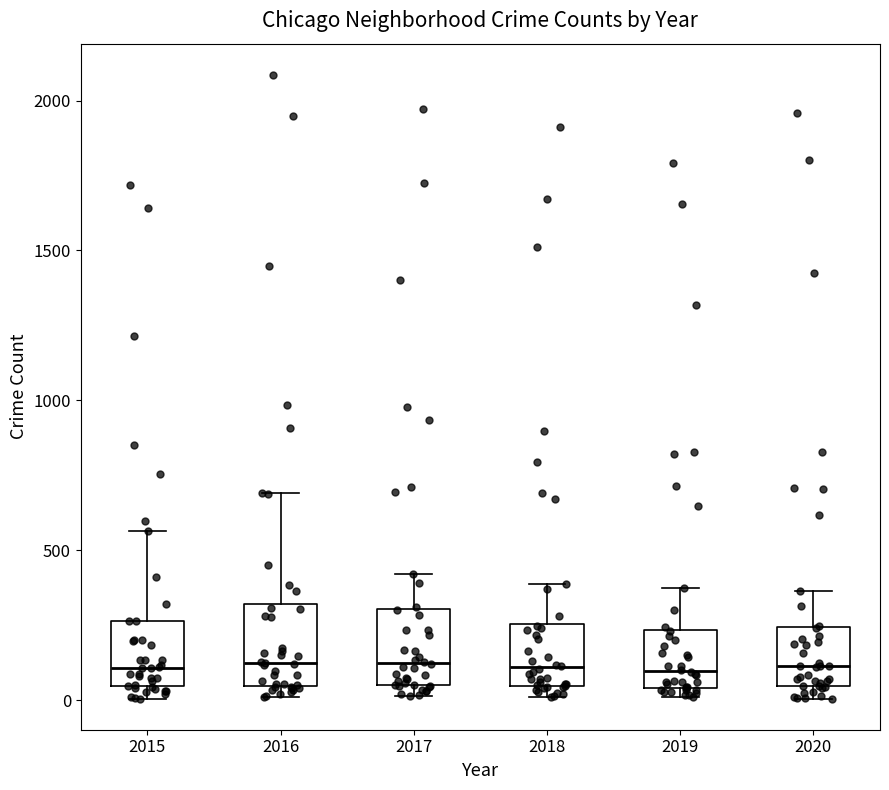

Reading left to right, read every box against the y-axis: the position of its median line, the range the box covers, and the ends of its whiskers. The values are not printed on the chart, so give them approximately, as read against the axis.

2015: median 100, box 50 to 250, whiskers 0 to 550
2016: median 150, box 50 to 300, whiskers 0 to 700
2017: median 100, box 50 to 300, whiskers 0 to 400
2018: median 100, box 50 to 250, whiskers 0 to 400
2019: median 100, box 50 to 250, whiskers 0 to 400
2020: median 100, box 50 to 250, whiskers 0 to 350